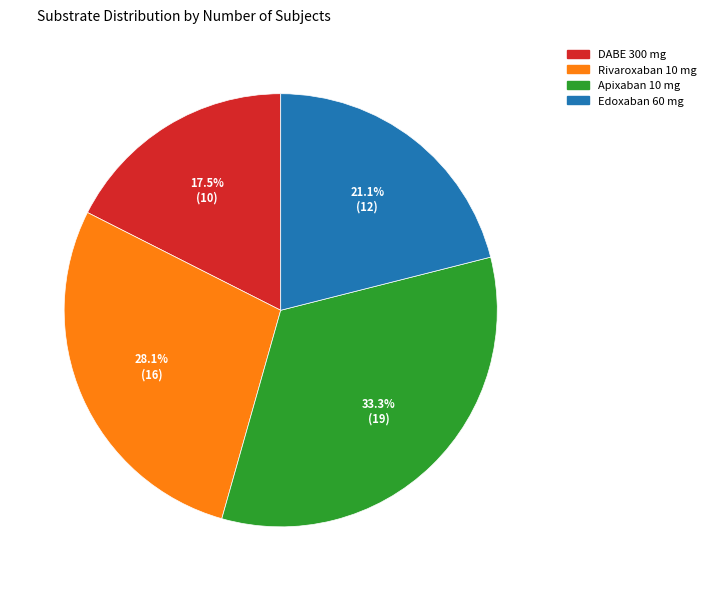

Does any single category account for the majority?

No